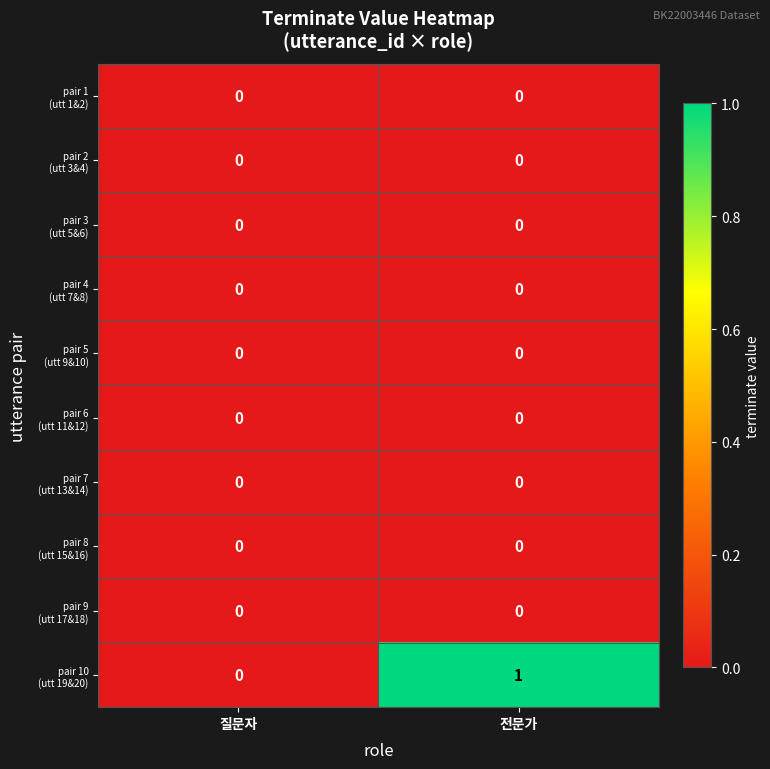

At which category is the sum across all series the highest?

전문가